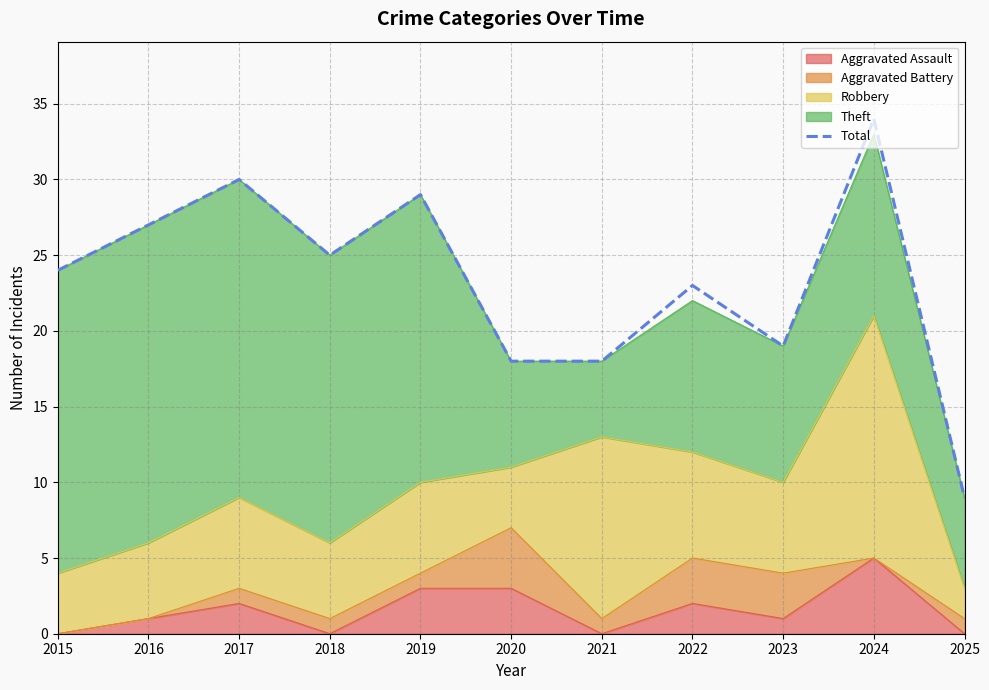

What is the sum of the values at 2019 and 2024?

63